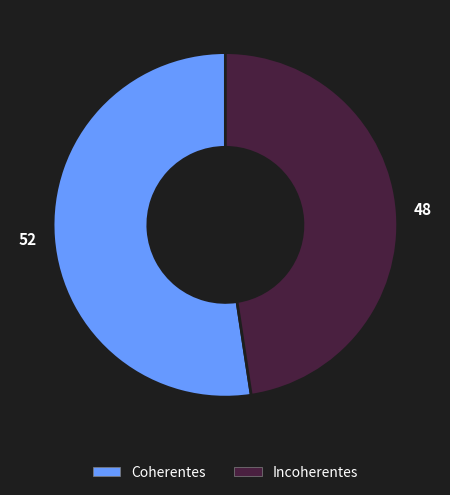

Combined, do Incoherentes and Coherentes account for over 50%?

Yes